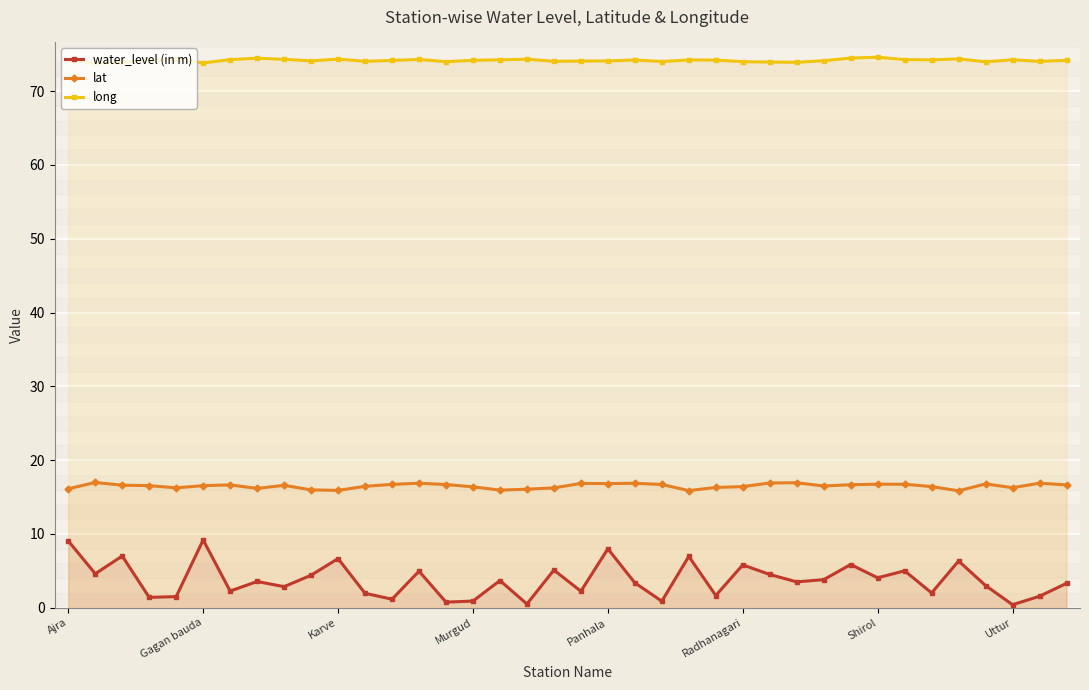

At how many categories does at least one series exceed 62?

38